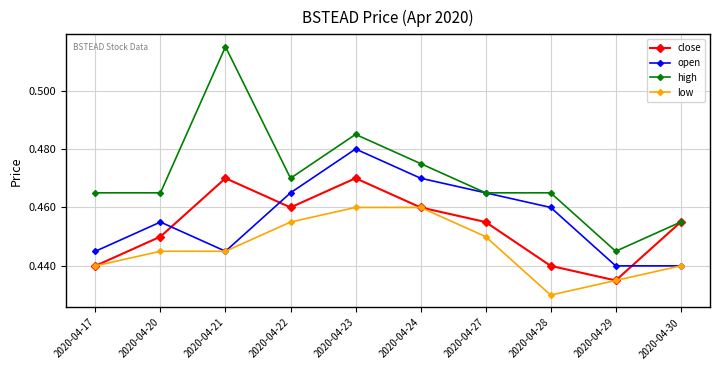

At 2020-04-23, list the series in order from smallest to largest.

low, close, open, high